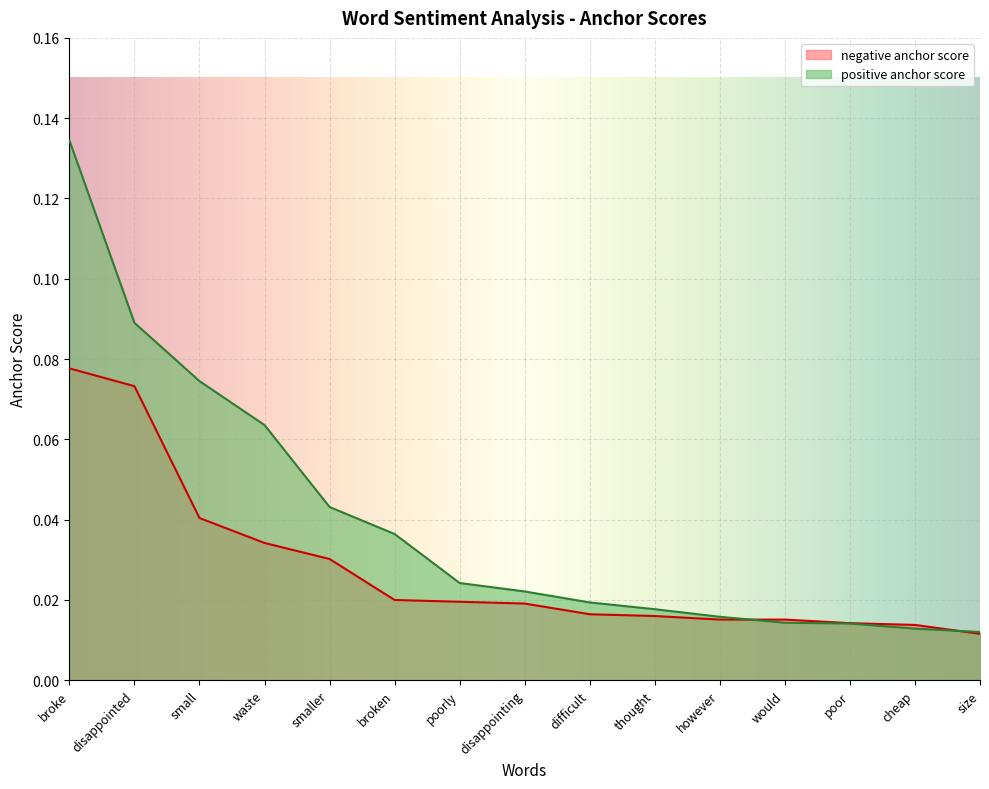

What is the difference between the maximum and second lowest values in the negative anchor score series?

0.1